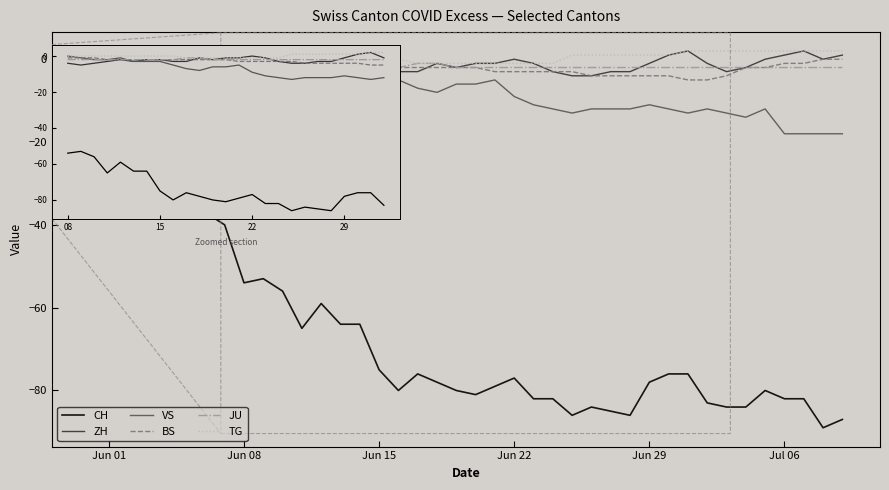

Which series has the widest spread of values?

CH